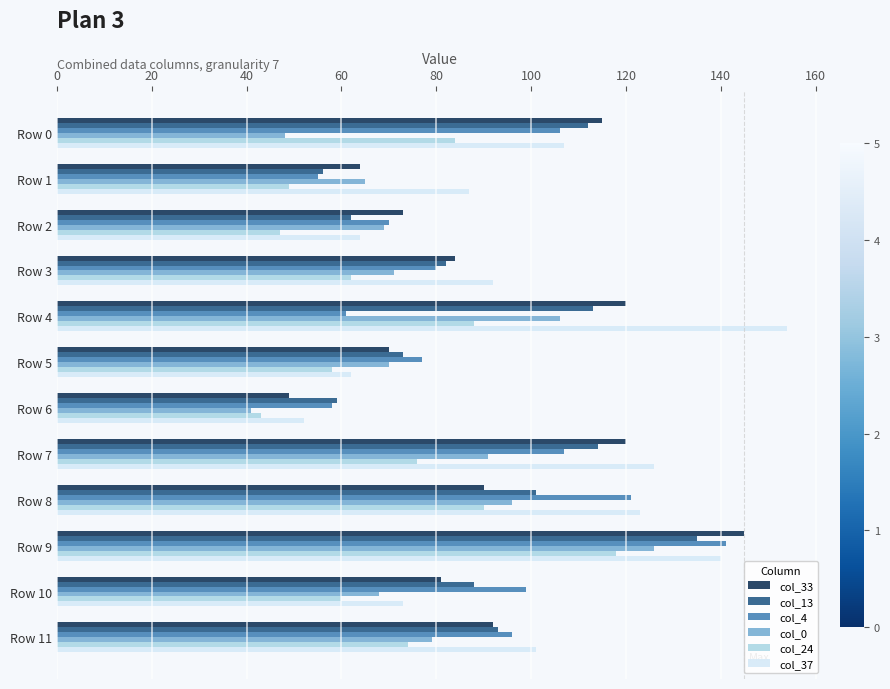

What is the minimum value for col_13?

56